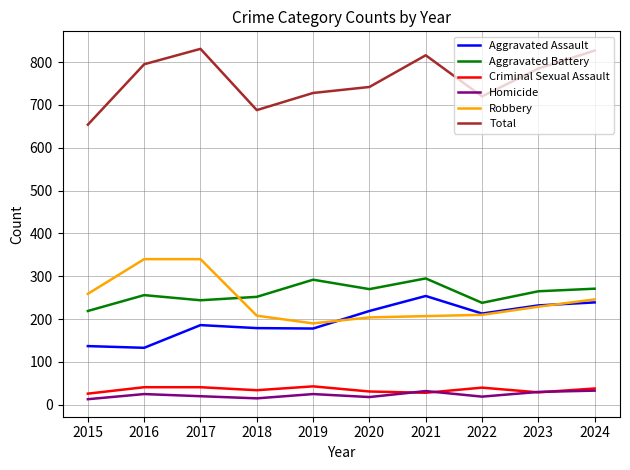

Does the chart display data point markers on the line(s)?

No